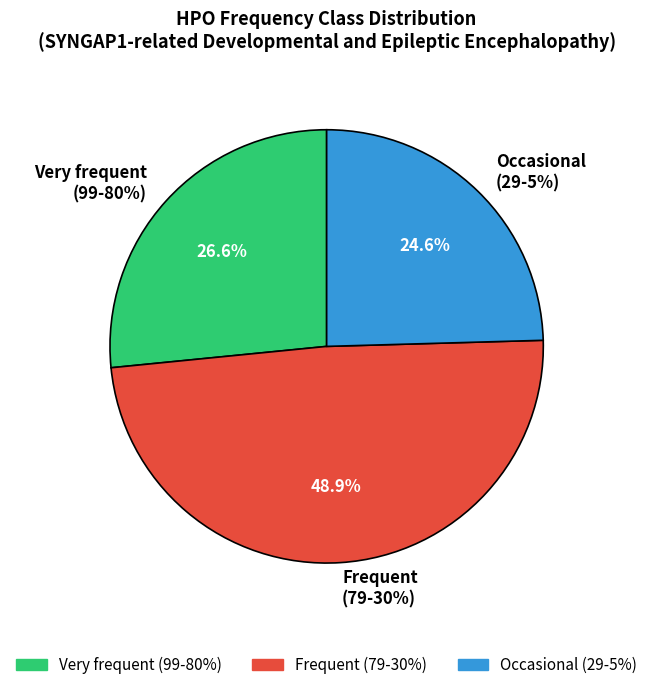

To the nearest percent, what percentage of the pie is Very frequent (99-80%)?

53%